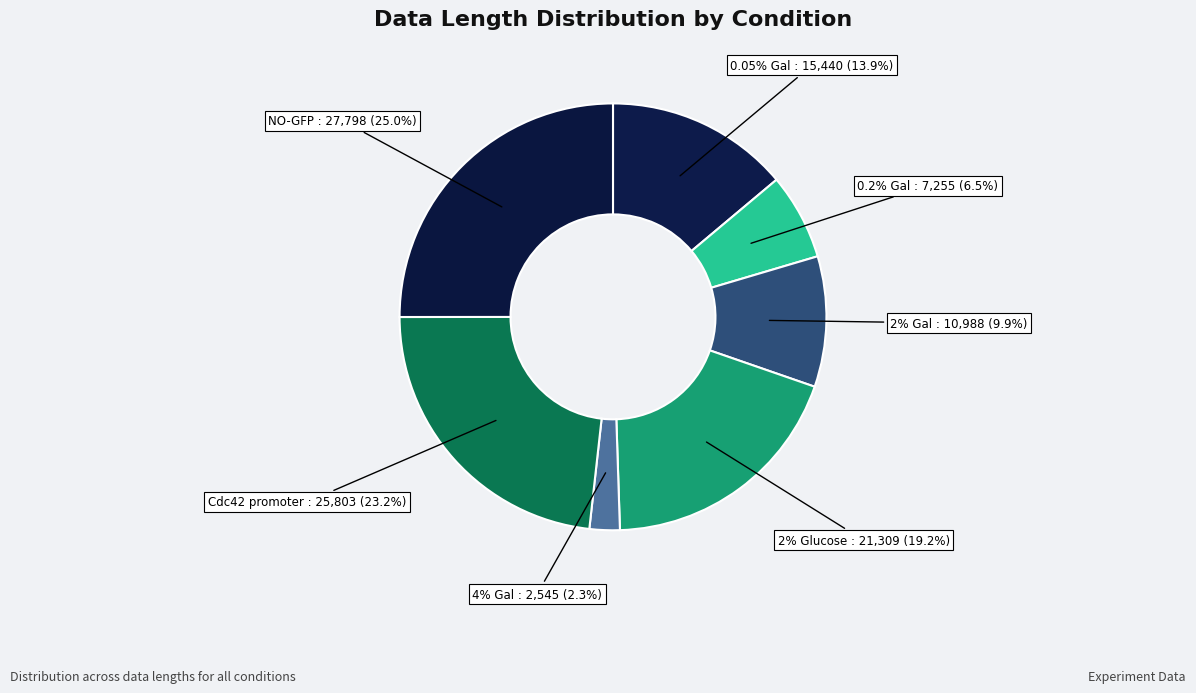

Count the number of slices in the pie.

7